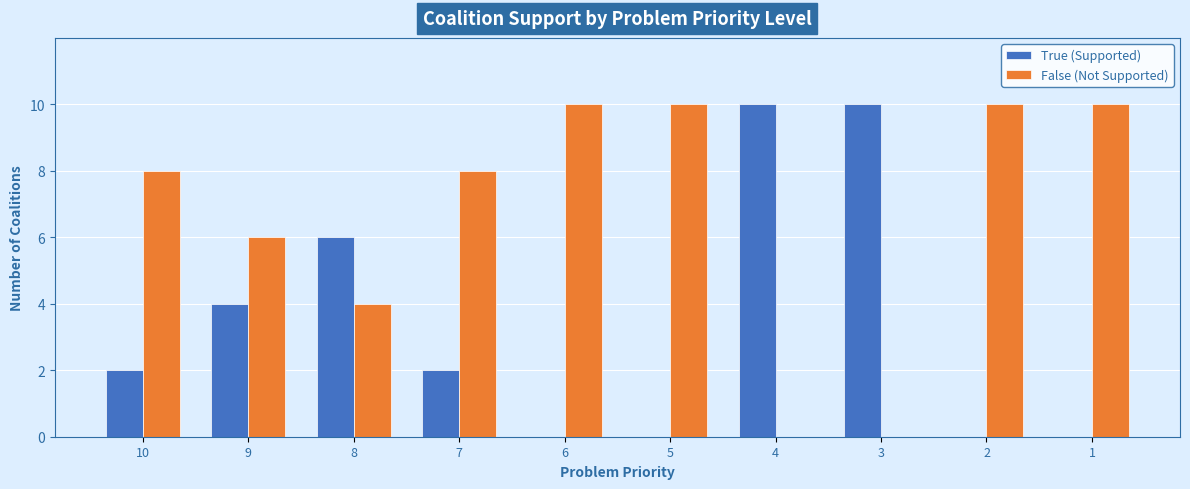

What is the sum of all True (Supported) values?

34